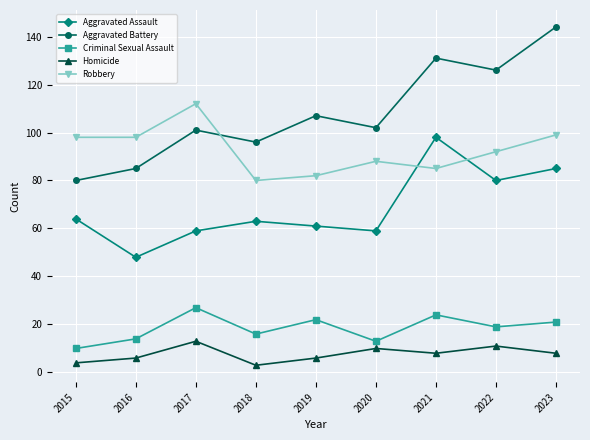

True or false: Criminal Sexual Assault has more than 1 points higher than both neighbors.

True